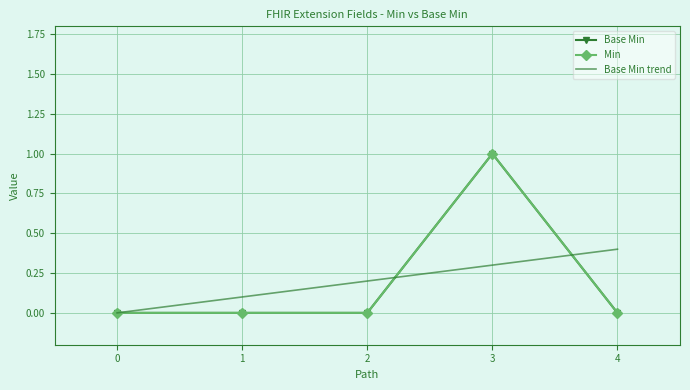

Which series has the largest total across all categories?

Base Min trend